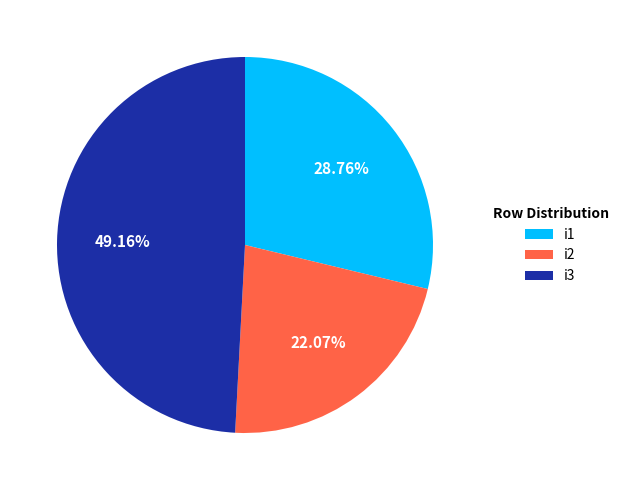

To the nearest percent, what portion does i1 represent?

29%